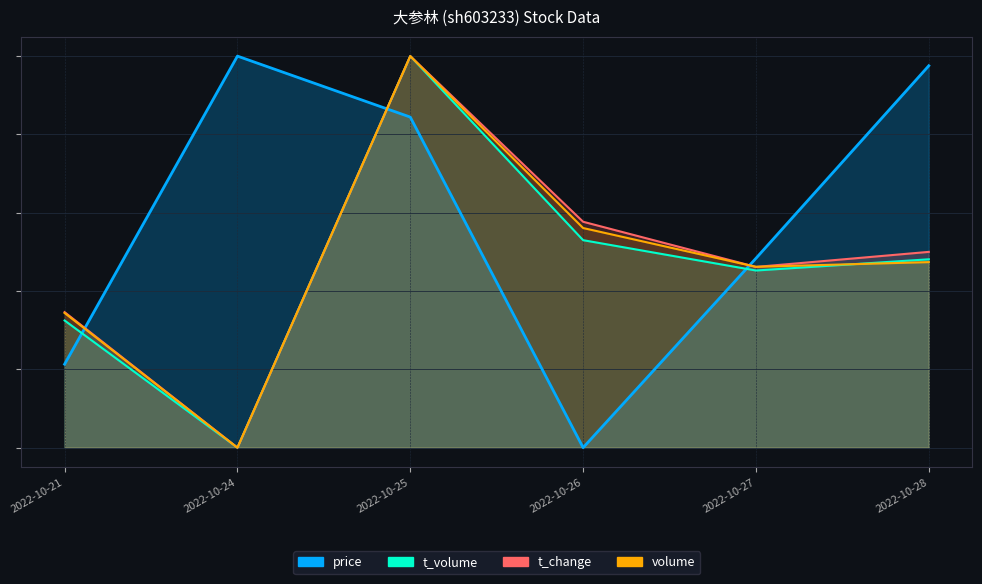

What is the difference between the t_change values at 2022-10-21 and 2022-10-25?

0.7